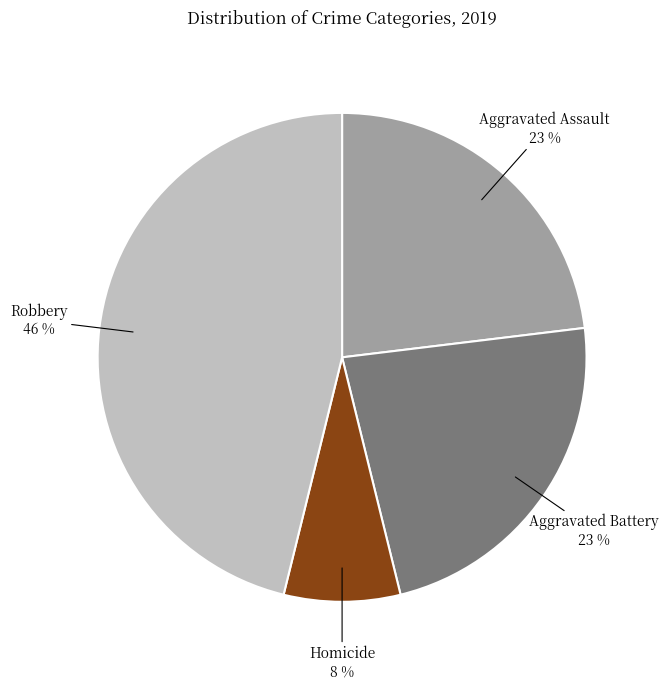

Does Aggravated Battery account for over 50% of the chart?

No